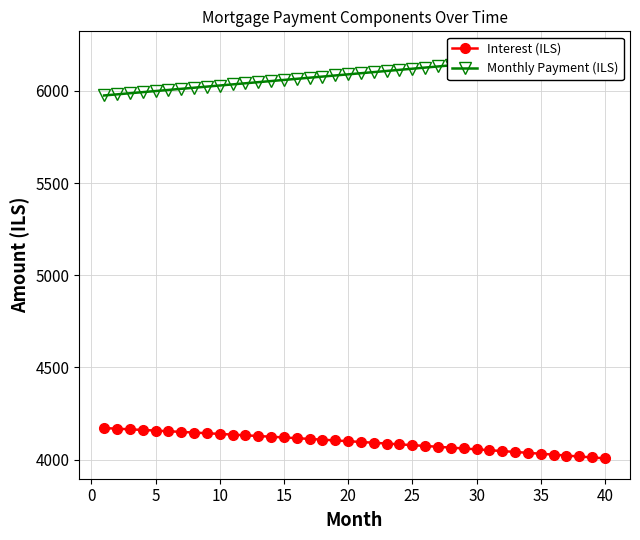

Which series has the largest total across all categories?

Monthly Payment (ILS)